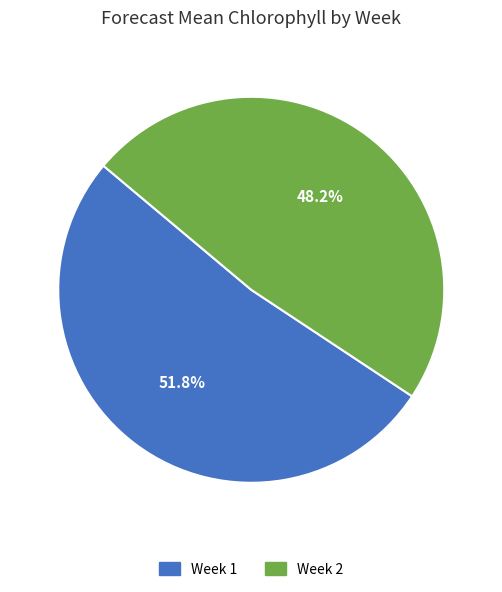

Between Week 2 and Week 1, which is larger?

Week 1